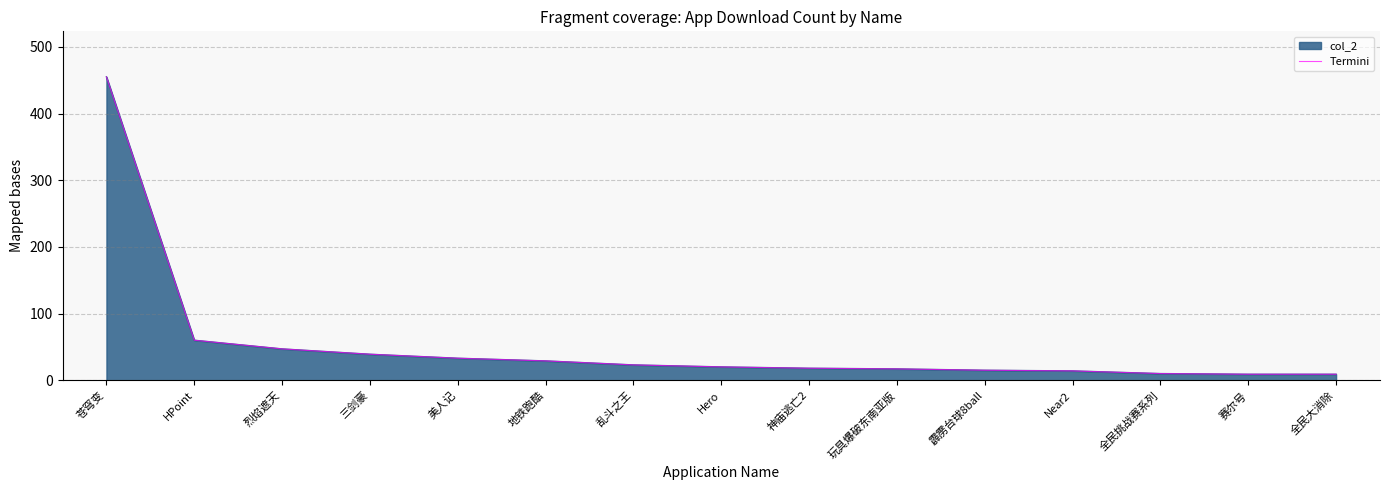

What is the label of the 1st point from the right?

全民大消除